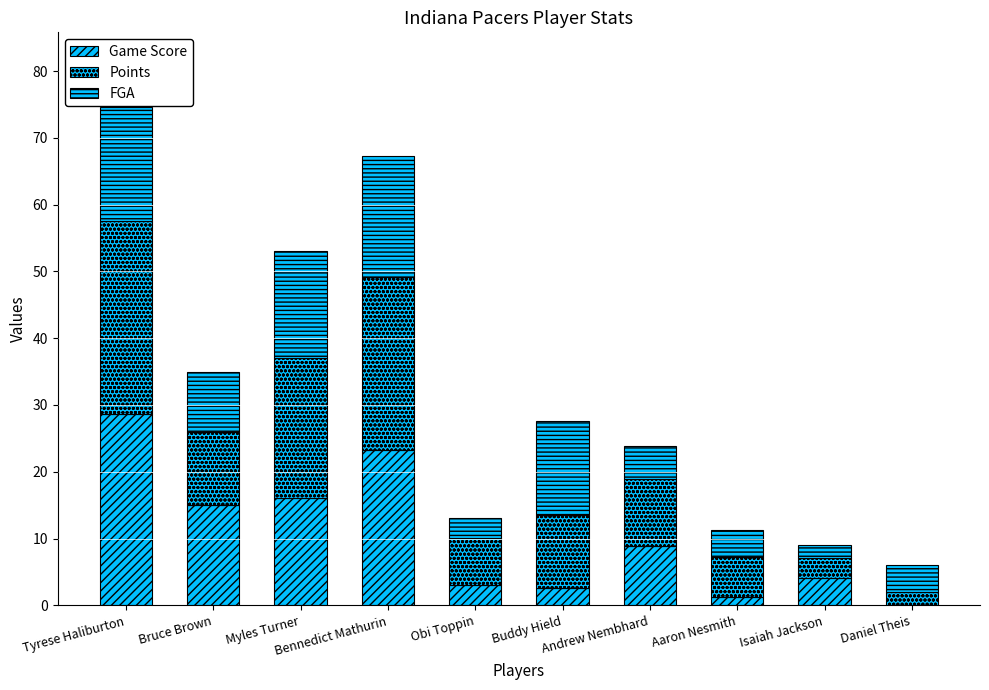

Count the number of categories in the chart.

10